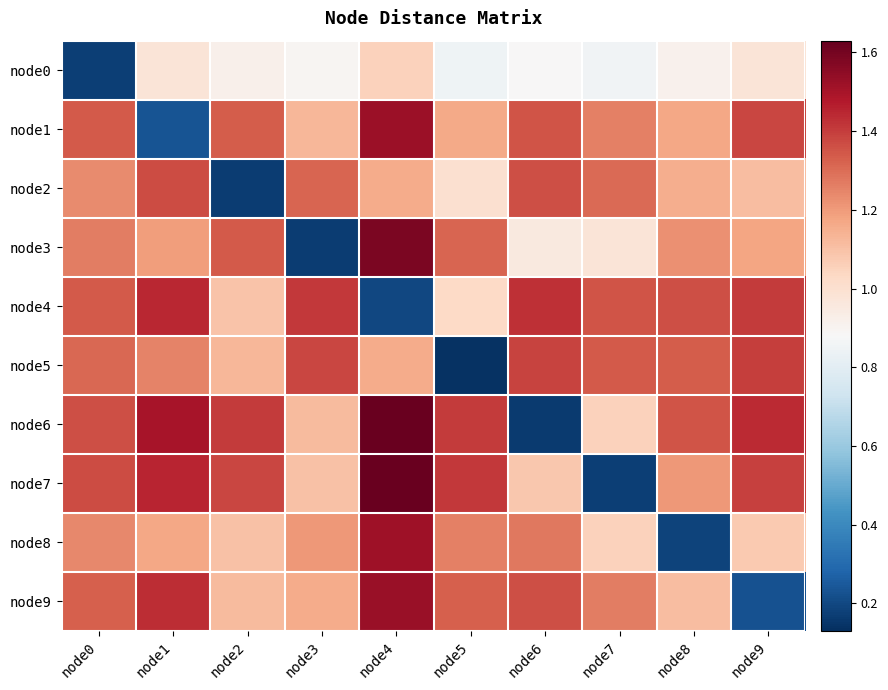

Reading left to right, list all the values displayed in this chart.

node0: node0=0.2	node1=1.0	node2=0.9	node3=0.9	node4=1.1	node5=0.8	node6=0.9	node7=0.9	node8=0.9	node9=1.0
node1: node0=1.3	node1=0.2	node2=1.3	node3=1.1	node4=1.5	node5=1.2	node6=1.4	node7=1.3	node8=1.2	node9=1.4
node2: node0=1.2	node1=1.4	node2=0.2	node3=1.3	node4=1.2	node5=1.0	node6=1.4	node7=1.3	node8=1.2	node9=1.1
node3: node0=1.3	node1=1.2	node2=1.3	node3=0.2	node4=1.6	node5=1.3	node6=1.0	node7=1.0	node8=1.2	node9=1.2
node4: node0=1.3	node1=1.4	node2=1.1	node3=1.4	node4=0.2	node5=1.0	node6=1.4	node7=1.4	node8=1.4	node9=1.4
node5: node0=1.3	node1=1.3	node2=1.1	node3=1.4	node4=1.2	node5=0.1	node6=1.4	node7=1.3	node8=1.3	node9=1.4
node6: node0=1.4	node1=1.5	node2=1.4	node3=1.1	node4=1.6	node5=1.4	node6=0.2	node7=1.1	node8=1.4	node9=1.4
node7: node0=1.4	node1=1.5	node2=1.4	node3=1.1	node4=1.6	node5=1.4	node6=1.1	node7=0.2	node8=1.2	node9=1.4
node8: node0=1.2	node1=1.2	node2=1.1	node3=1.2	node4=1.5	node5=1.3	node6=1.3	node7=1.1	node8=0.2	node9=1.1
node9: node0=1.3	node1=1.4	node2=1.1	node3=1.2	node4=1.5	node5=1.3	node6=1.4	node7=1.3	node8=1.1	node9=0.2